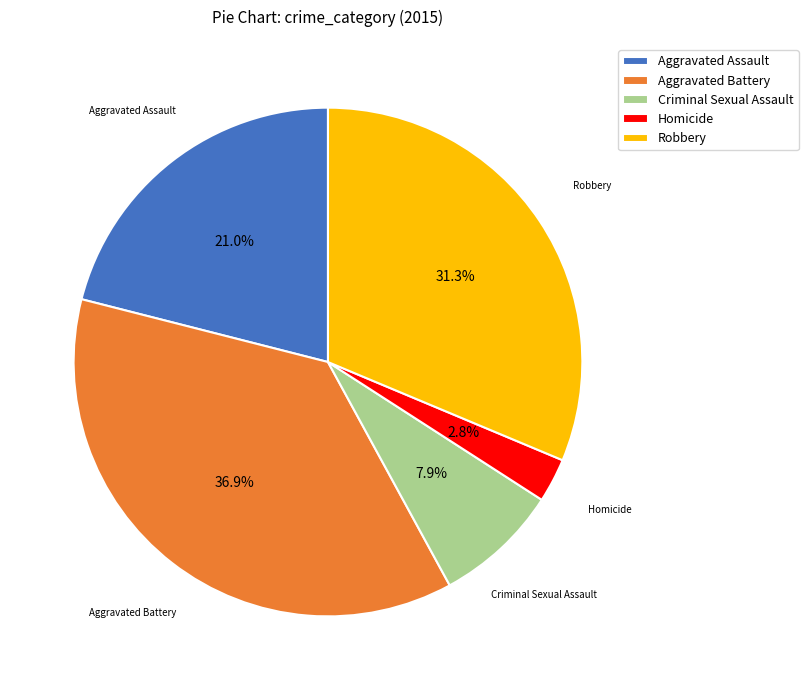

Is Aggravated Battery the majority of the pie?

No